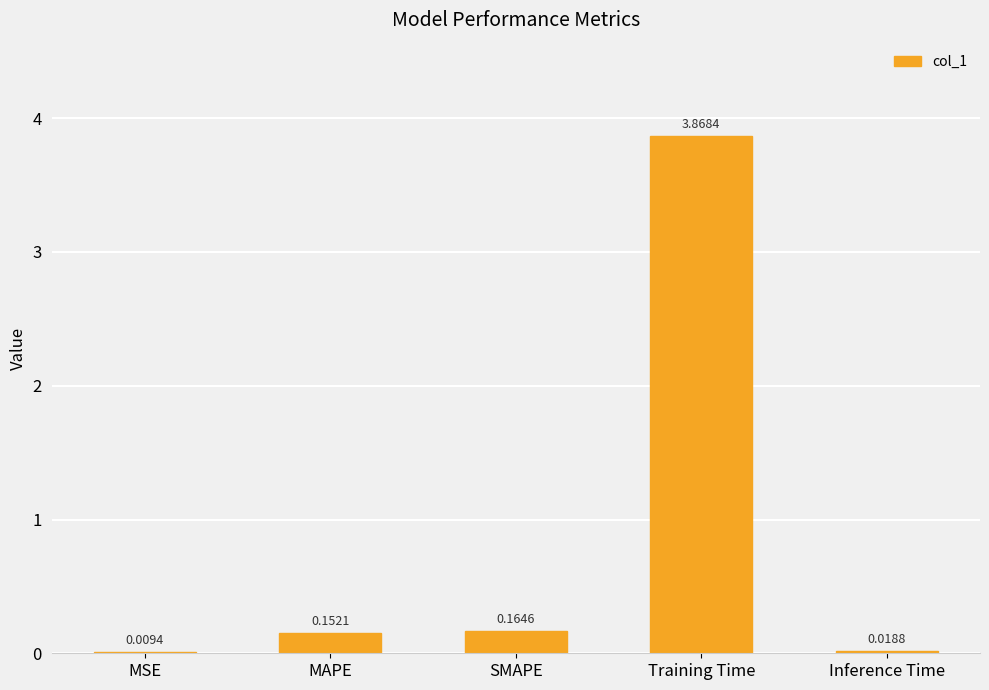

What is the change in value from MSE to MAPE?

+0.1